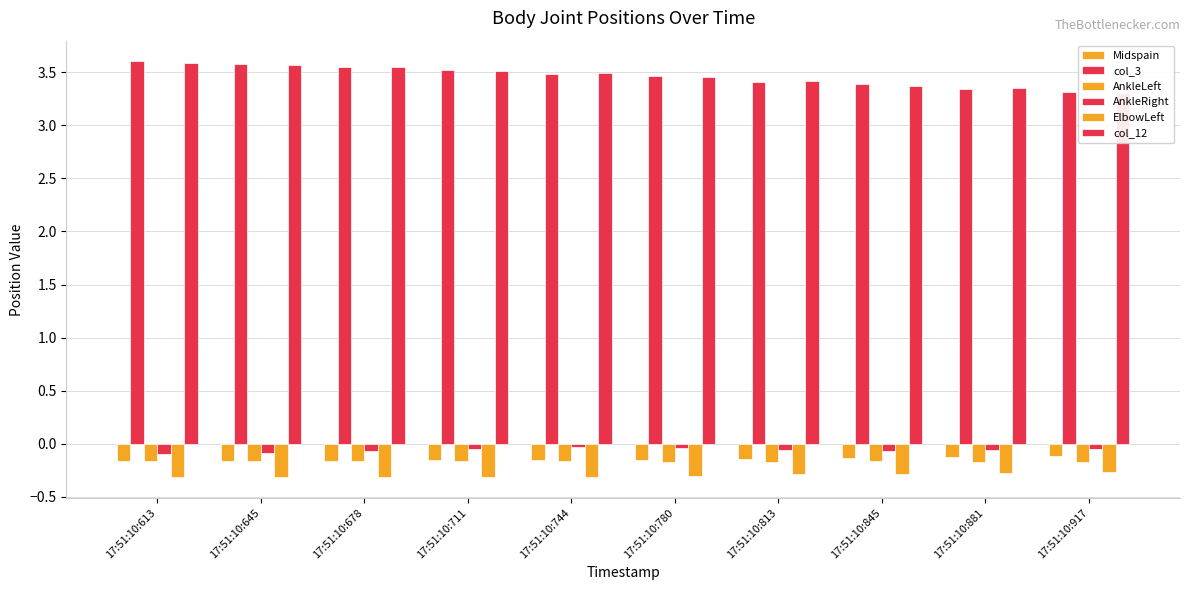

What is the spread (max minus min) of values at 17:51:10:711?

3.8